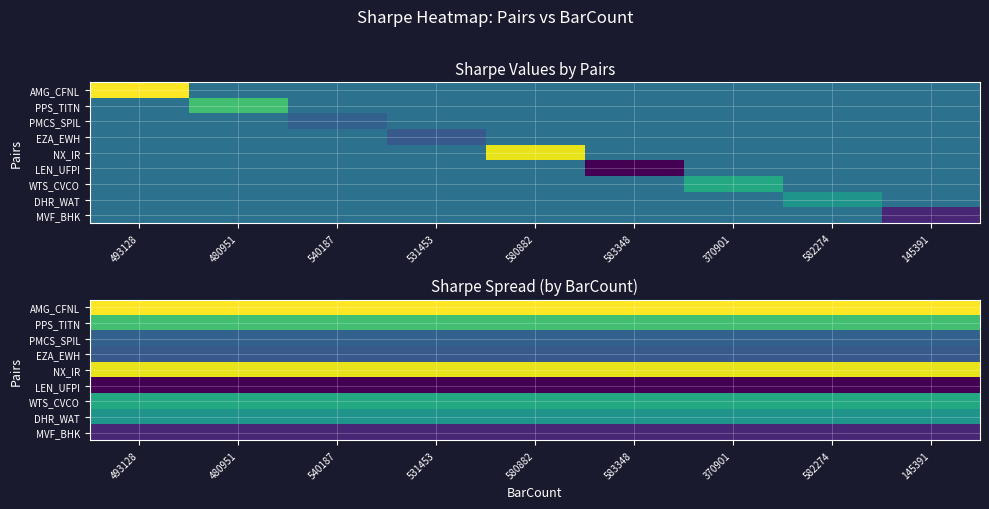

What is the sum of the WTS_CVCO values at 493128 and 370901?

0.4